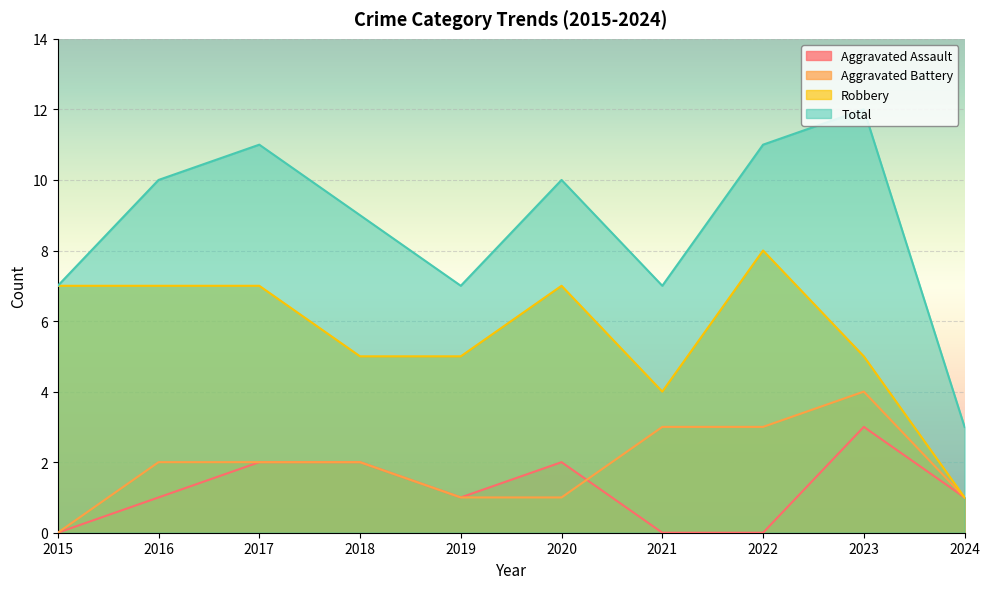

Reading right to left, what are all the values shown in this chart?

Aggravated Assault: 2024=1	2023=3	2022=0	2021=0	2020=2	2019=1	2018=2	2017=2	2016=1	2015=0
Aggravated Battery: 2024=1	2023=4	2022=3	2021=3	2020=1	2019=1	2018=2	2017=2	2016=2	2015=0
Robbery: 2024=1	2023=5	2022=8	2021=4	2020=7	2019=5	2018=5	2017=7	2016=7	2015=7
Total: 2024=3	2023=12	2022=11	2021=7	2020=10	2019=7	2018=9	2017=11	2016=10	2015=7